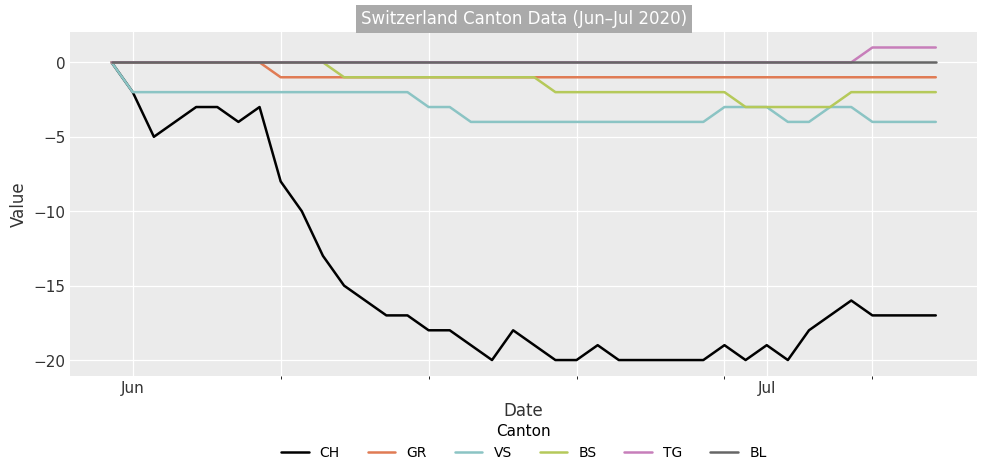

Which series has the widest spread of values?

CH